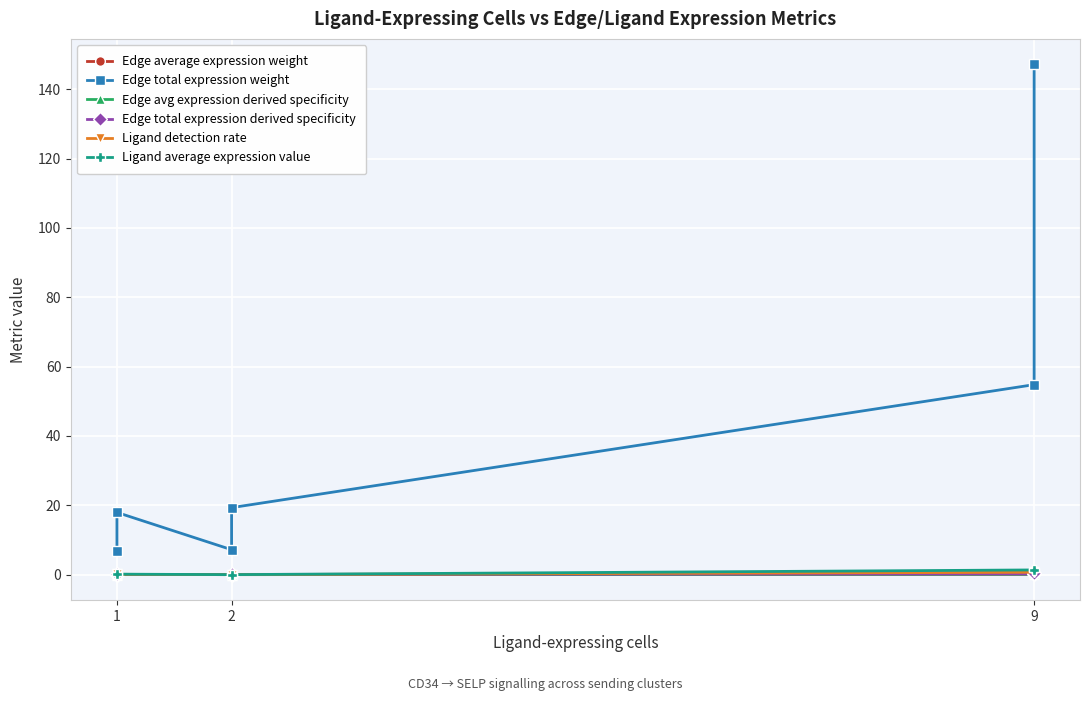

True or false: Edge total expression weight and Edge average expression weight intersect in this chart.

False